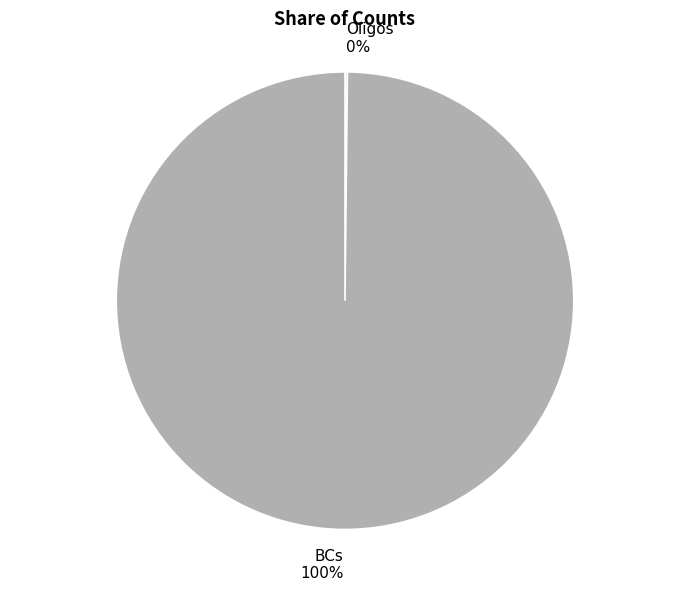

To the nearest percent, what is the difference between the largest and smallest slice percentages?

100%